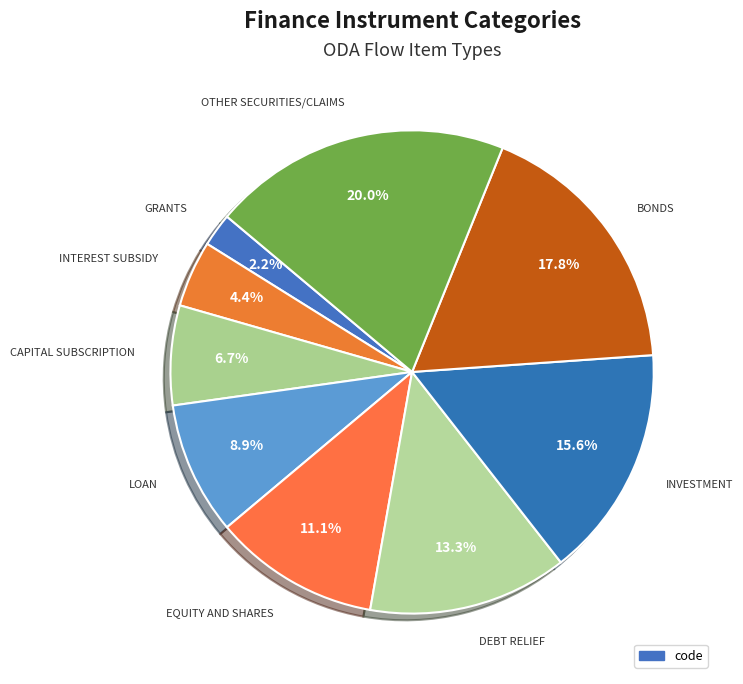

Count the number of slices in the pie.

9